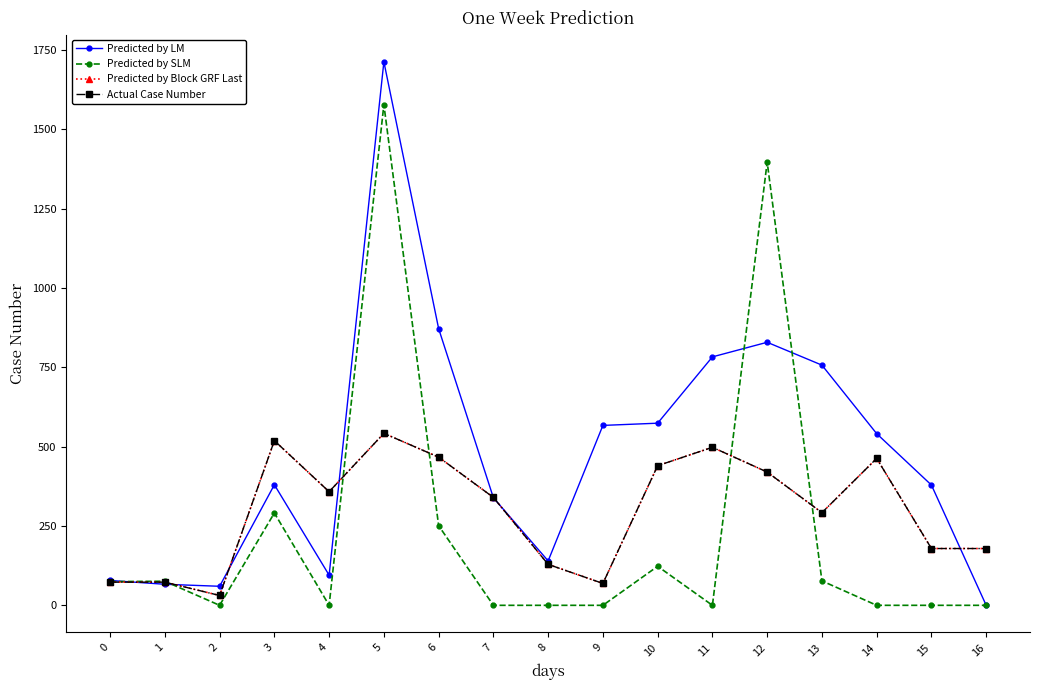

Is this an area chart (filled region under the line)?

No